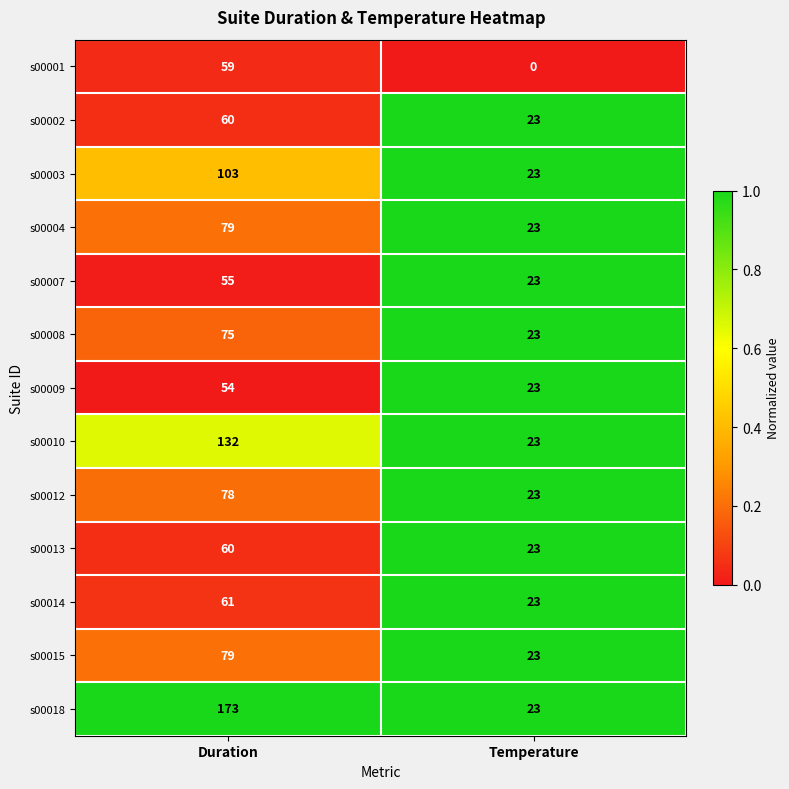

At which label does s00018 reach its peak?

Duration